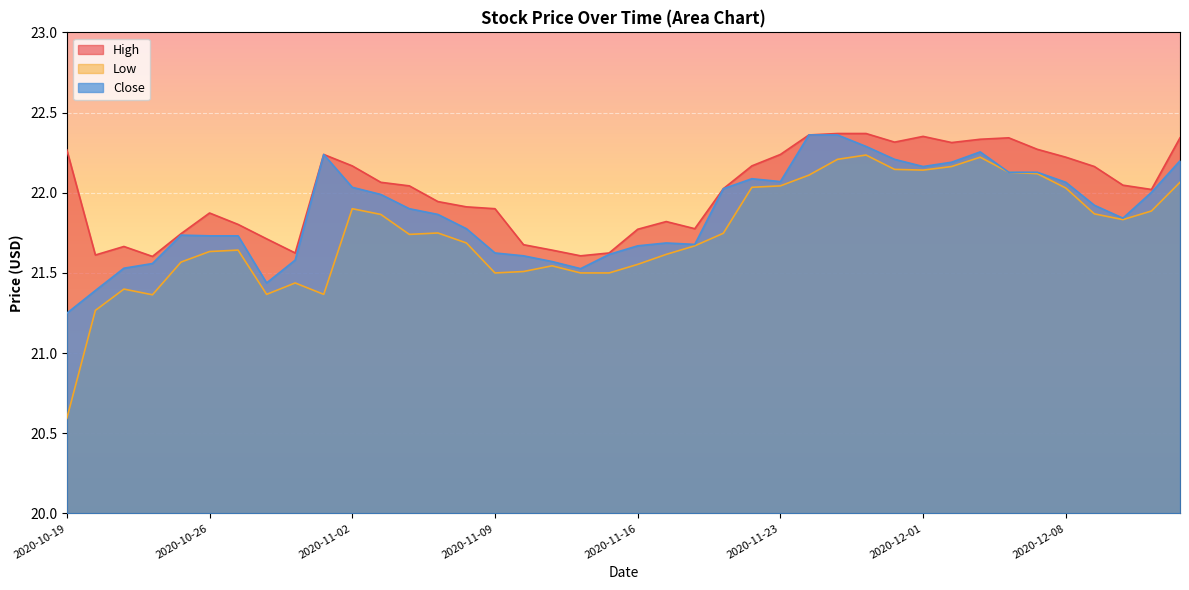

Reading left to right, what are all the values shown in this chart?

High: 2020-10-19=22.3	2020-10-20=21.6	2020-10-21=21.7	2020-10-22=21.6	2020-10-23=21.7	2020-10-26=21.9	2020-10-27=21.8	2020-10-28=21.7	2020-10-29=21.6	2020-10-30=22.2	2020-11-02=22.2	2020-11-03=22.1	2020-11-04=22.0	2020-11-05=21.9	2020-11-06=21.9	2020-11-09=21.9	2020-11-10=21.7	2020-11-11=21.6	2020-11-12=21.6	2020-11-13=21.6	2020-11-16=21.8	2020-11-17=21.8	2020-11-18=21.8	2020-11-19=22.0	2020-11-20=22.2	2020-11-23=22.2	2020-11-24=22.4	2020-11-25=22.4	2020-11-27=22.4	2020-11-30=22.3	2020-12-01=22.4	2020-12-02=22.3	2020-12-03=22.3	2020-12-04=22.3	2020-12-07=22.3	2020-12-08=22.2	2020-12-09=22.2	2020-12-10=22.0	2020-12-11=22.0	2020-12-14=22.3
Low: 2020-10-19=20.6	2020-10-20=21.3	2020-10-21=21.4	2020-10-22=21.4	2020-10-23=21.6	2020-10-26=21.6	2020-10-27=21.6	2020-10-28=21.4	2020-10-29=21.4	2020-10-30=21.4	2020-11-02=21.9	2020-11-03=21.9	2020-11-04=21.7	2020-11-05=21.7	2020-11-06=21.7	2020-11-09=21.5	2020-11-10=21.5	2020-11-11=21.5	2020-11-12=21.5	2020-11-13=21.5	2020-11-16=21.6	2020-11-17=21.6	2020-11-18=21.7	2020-11-19=21.7	2020-11-20=22.0	2020-11-23=22.0	2020-11-24=22.1	2020-11-25=22.2	2020-11-27=22.2	2020-11-30=22.1	2020-12-01=22.1	2020-12-02=22.2	2020-12-03=22.2	2020-12-04=22.1	2020-12-07=22.1	2020-12-08=22.0	2020-12-09=21.9	2020-12-10=21.8	2020-12-11=21.9	2020-12-14=22.1
Close: 2020-10-19=21.2	2020-10-20=21.4	2020-10-21=21.5	2020-10-22=21.6	2020-10-23=21.7	2020-10-26=21.7	2020-10-27=21.7	2020-10-28=21.4	2020-10-29=21.6	2020-10-30=22.2	2020-11-02=22.0	2020-11-03=22.0	2020-11-04=21.9	2020-11-05=21.9	2020-11-06=21.8	2020-11-09=21.6	2020-11-10=21.6	2020-11-11=21.6	2020-11-12=21.5	2020-11-13=21.6	2020-11-16=21.7	2020-11-17=21.7	2020-11-18=21.7	2020-11-19=22.0	2020-11-20=22.1	2020-11-23=22.1	2020-11-24=22.4	2020-11-25=22.4	2020-11-27=22.3	2020-11-30=22.2	2020-12-01=22.2	2020-12-02=22.2	2020-12-03=22.3	2020-12-04=22.1	2020-12-07=22.1	2020-12-08=22.1	2020-12-09=21.9	2020-12-10=21.8	2020-12-11=22.0	2020-12-14=22.2